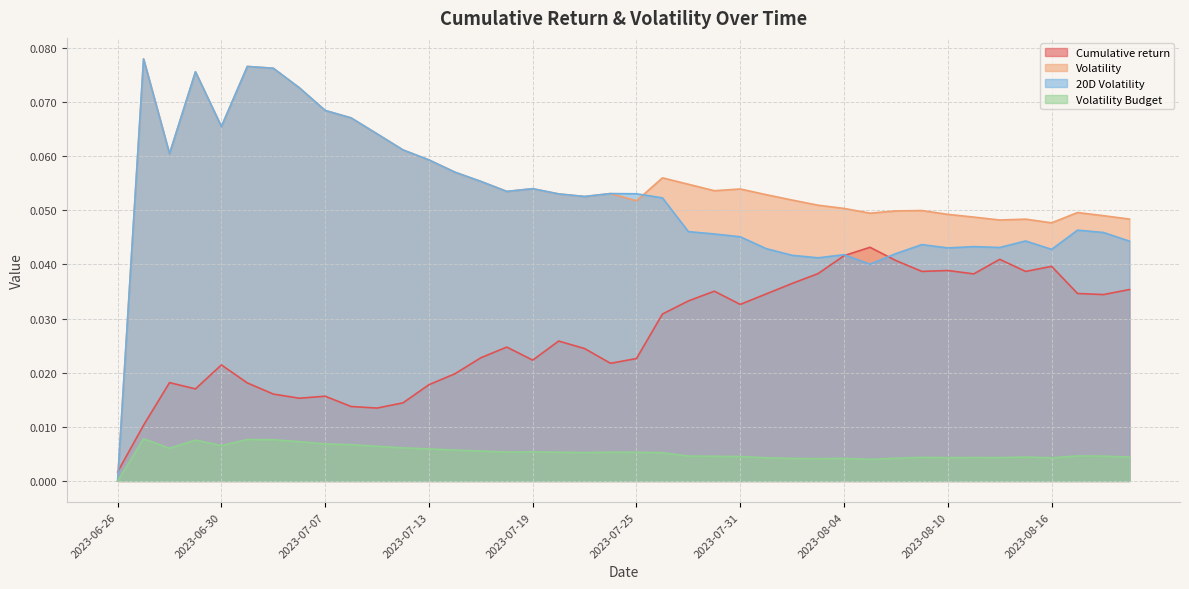

What is the label of the 19th point from the right?

2023-07-26